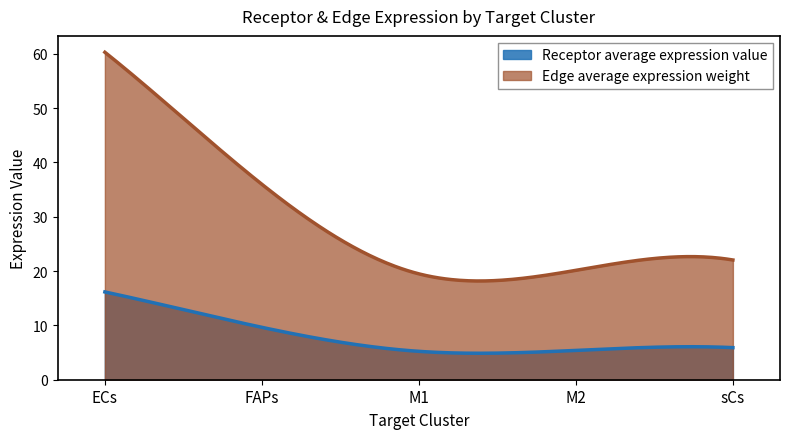

What is the difference between the maximum and second lowest values in the Edge average expression weight series?

42.1